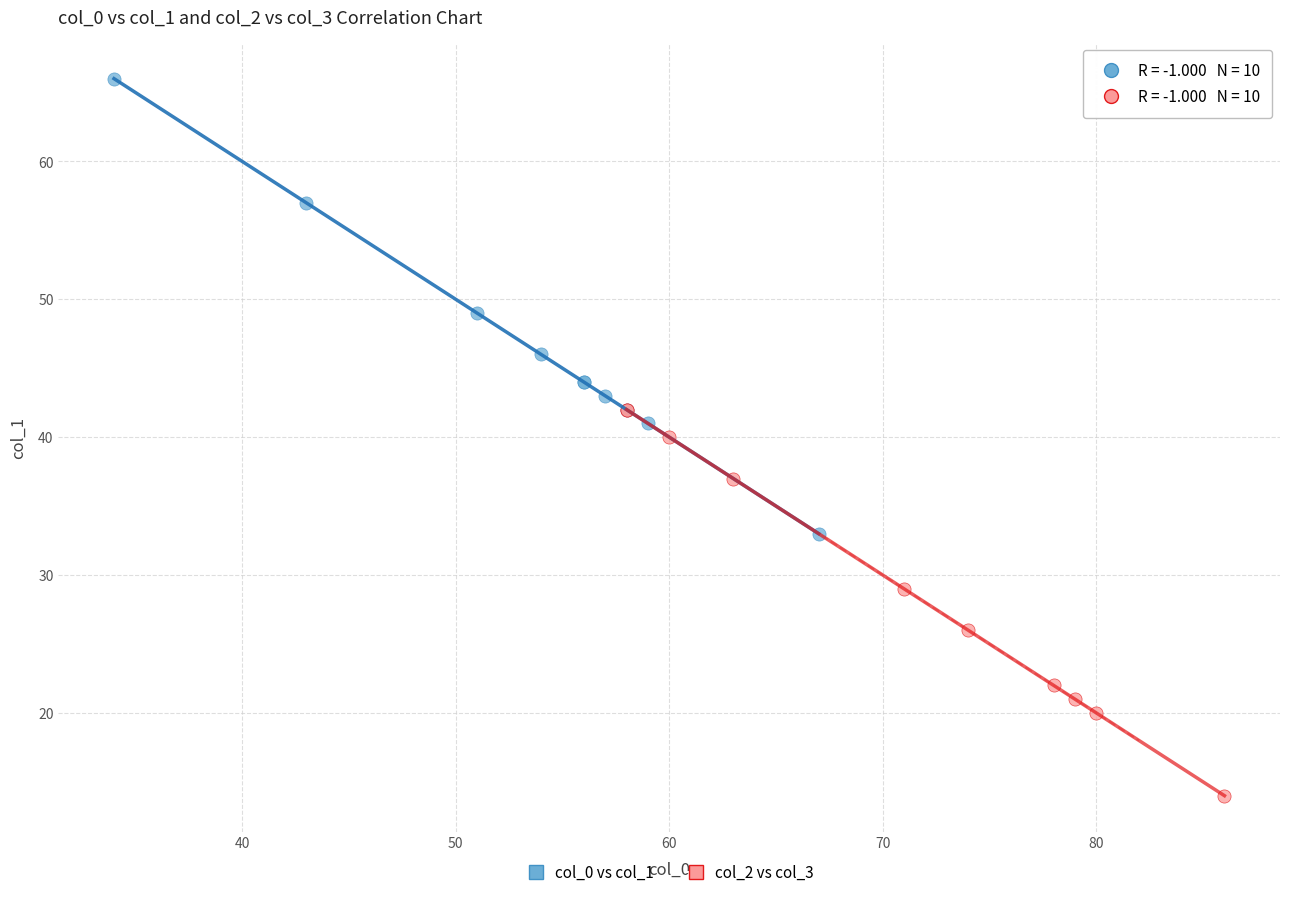

Which series has the widest spread of Y values?

col_0 vs col_1